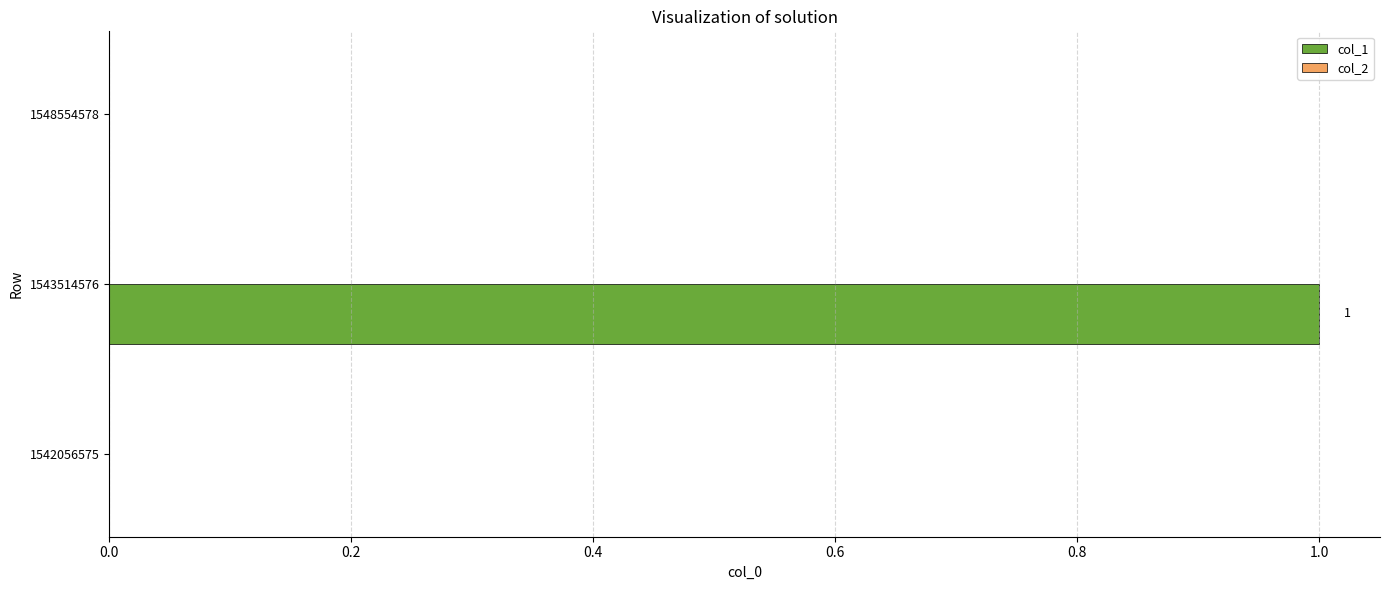

Between 1548554578 and 1543514576, which is larger?

1543514576